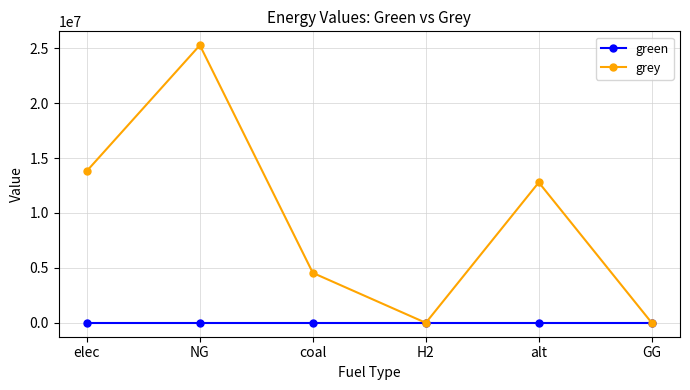

Is the value of grey at alt greater than the value of green at alt?

Yes